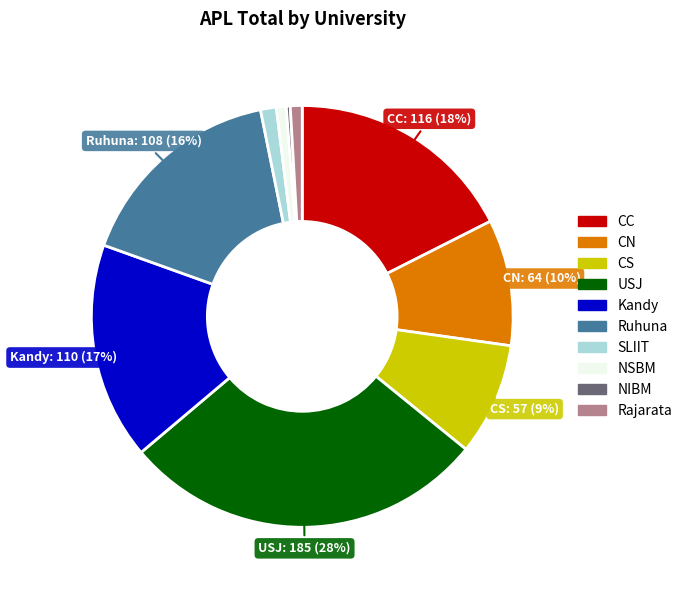

The Kandy slice represents 17% of the pie. True or false?

True